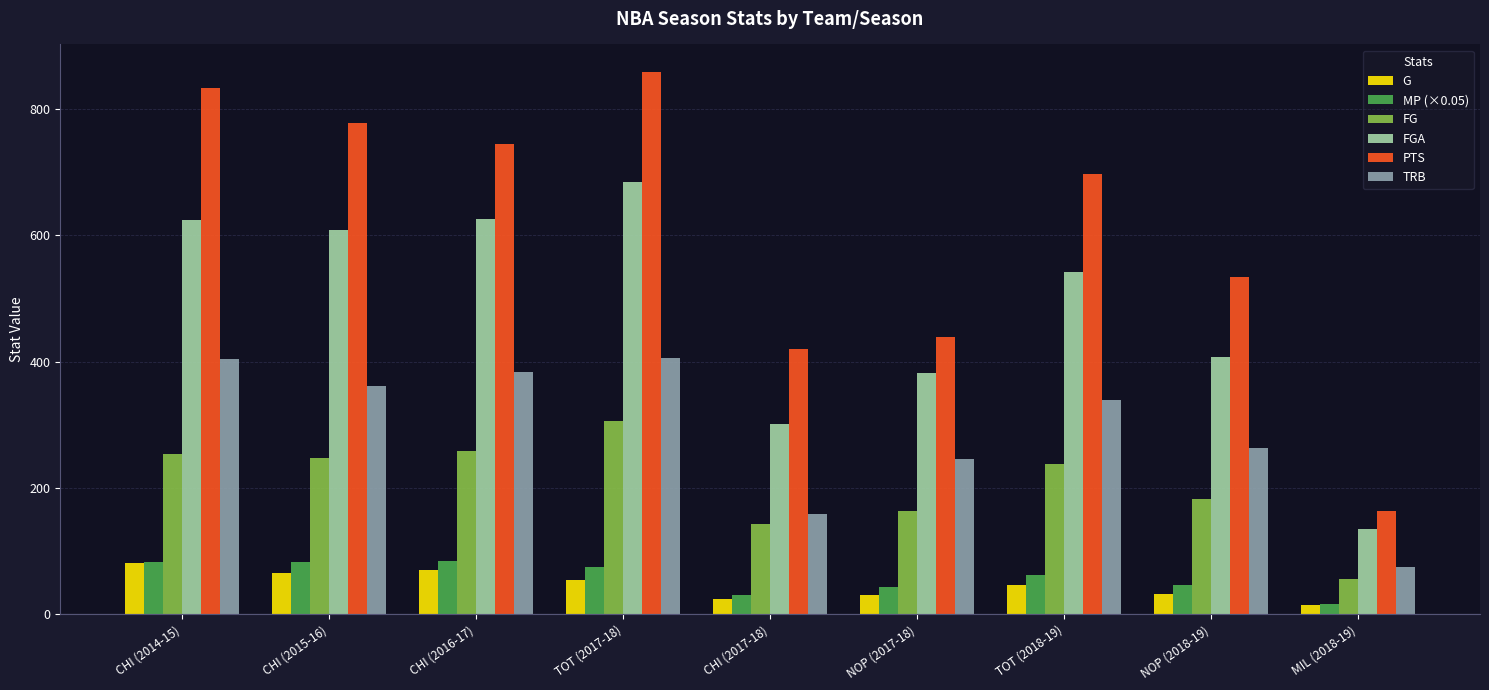

Count the number of categories in the chart.

9